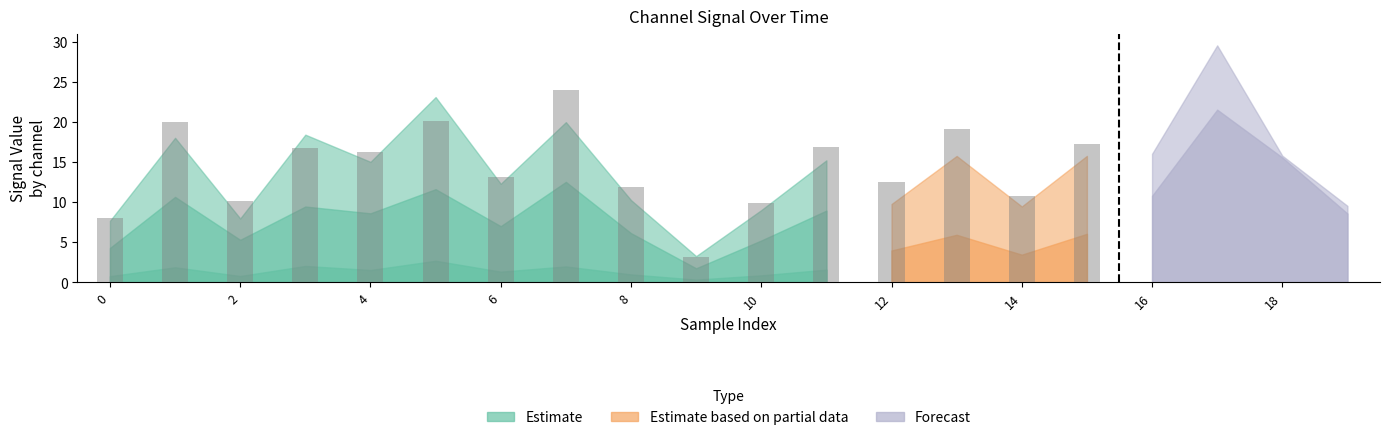

What is the highest value of the 4_channel series?

9.9